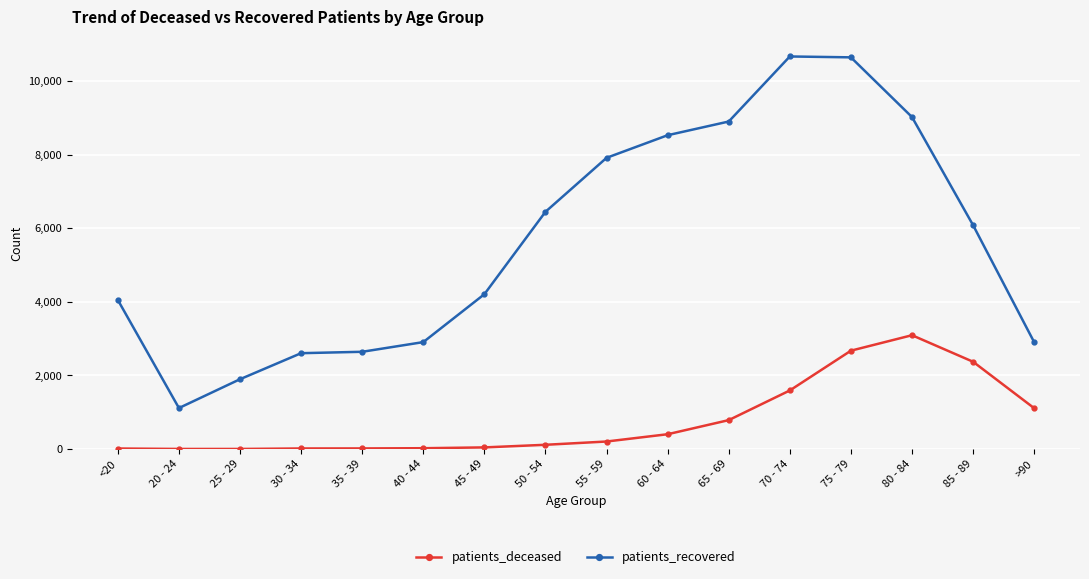

List the series in order of their overall mean, highest first.

patients_recovered, patients_deceased